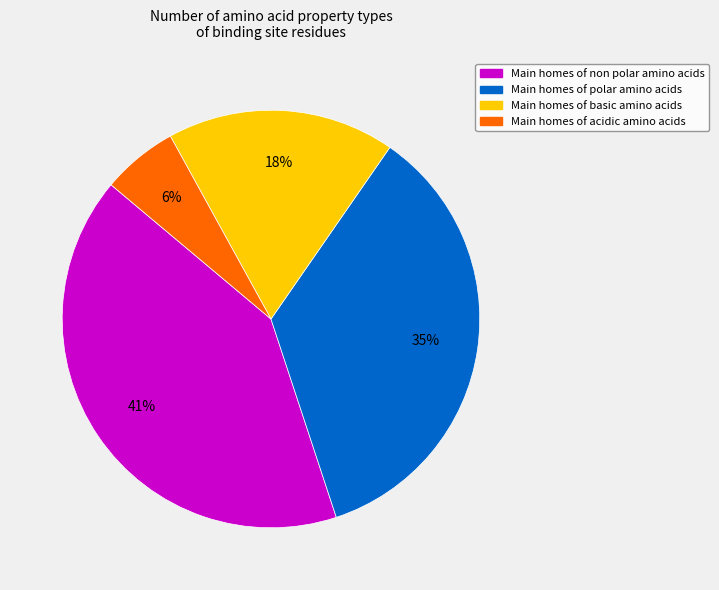

To the nearest percent, what is the average slice percentage?

25%